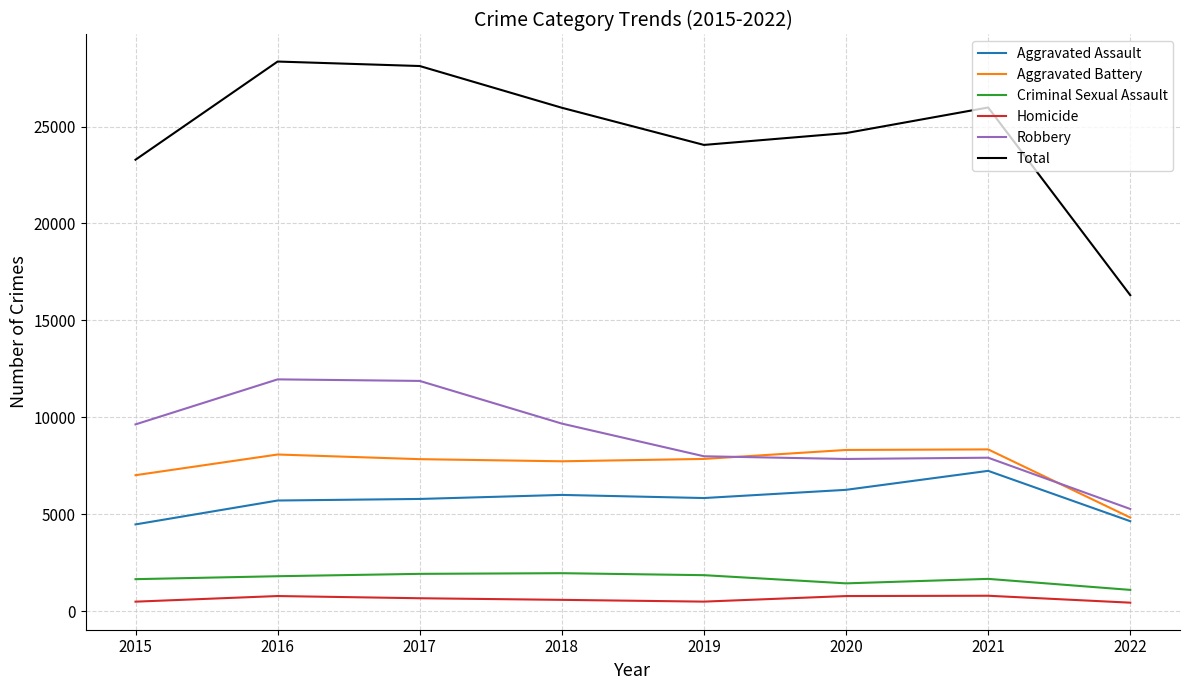

What are all the series names shown in the legend?

Aggravated Assault, Aggravated Battery, Criminal Sexual Assault, Homicide, Robbery, Total